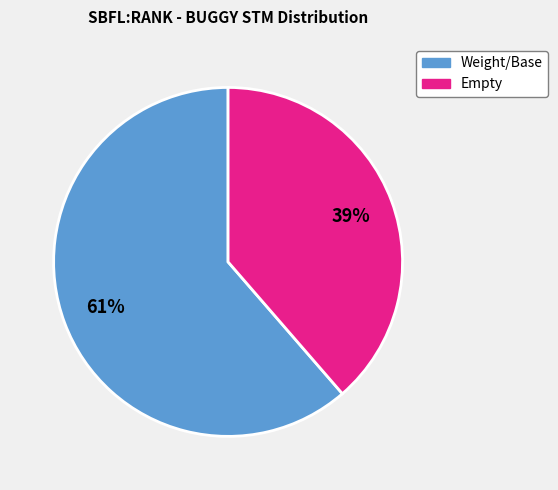

To the nearest percent, what is the average slice percentage?

50%